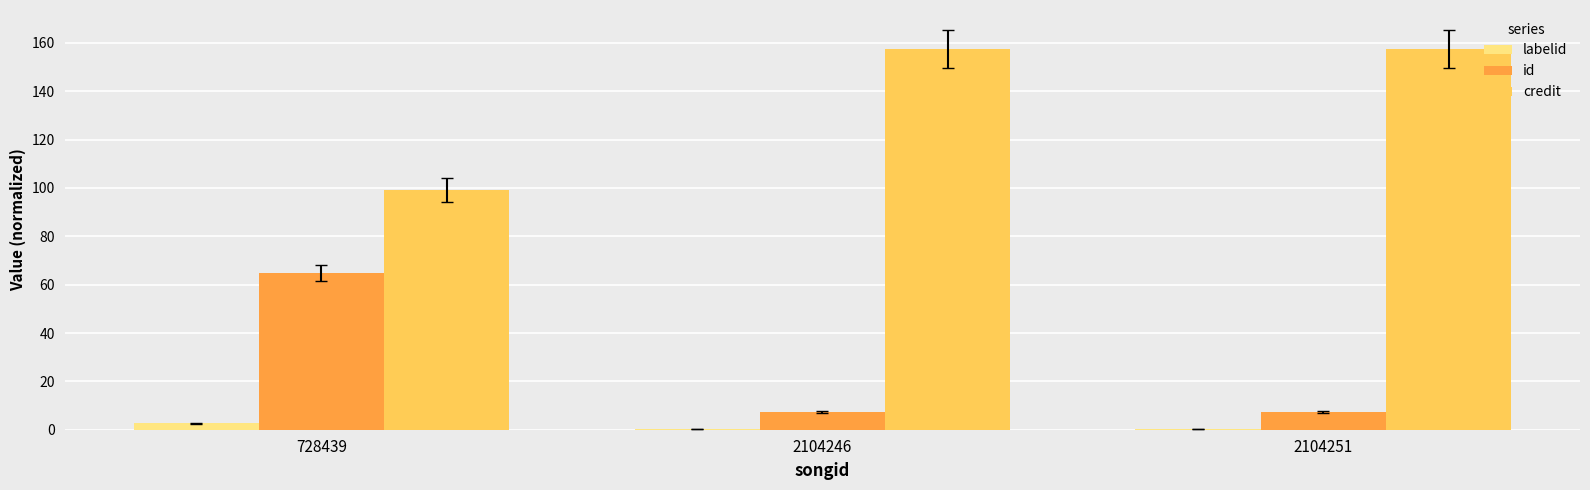

What is the maximum value for credit?

157.4